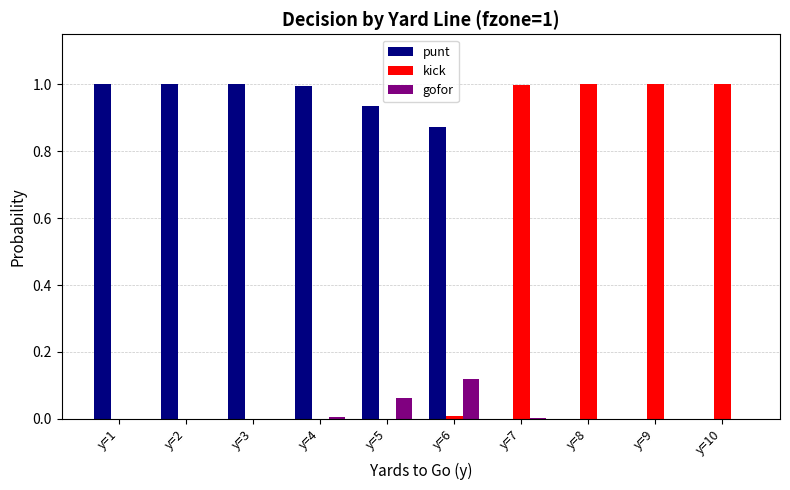

What is the sum of all punt values?

5.8